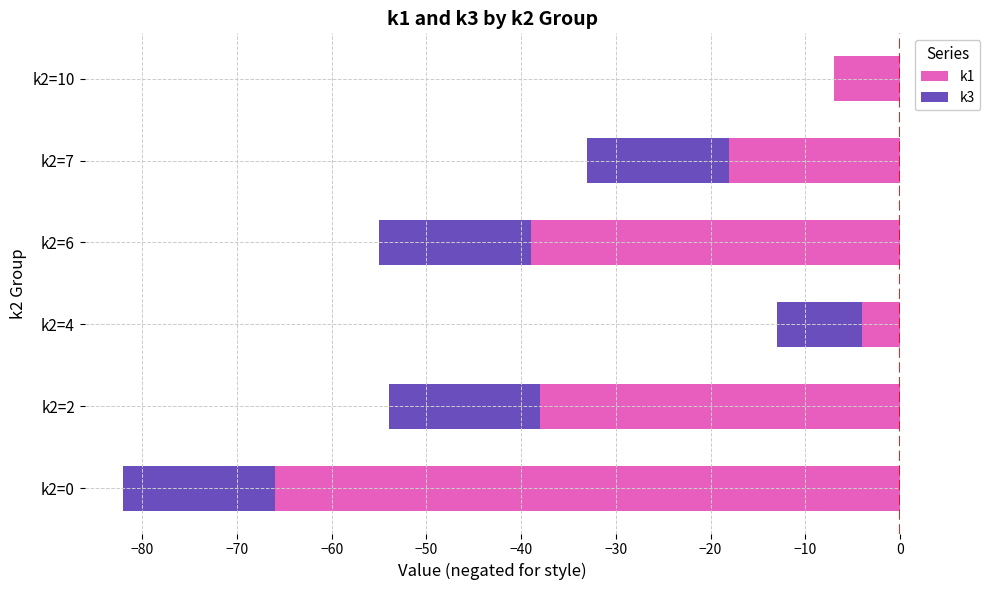

What is the value of the k1 bar at the 5th from the left?

-18